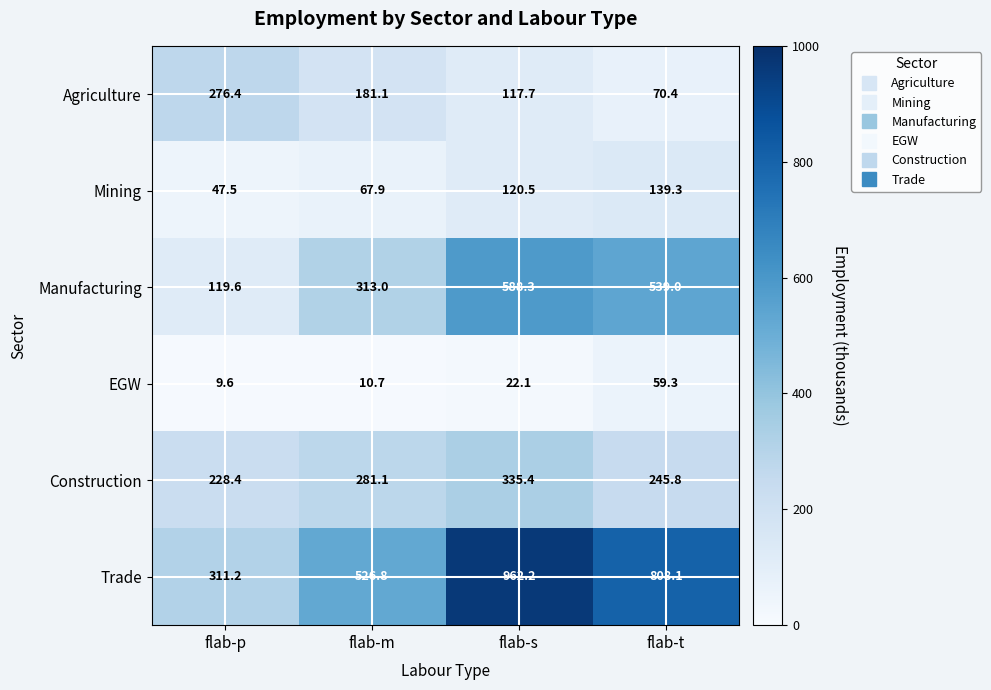

Between flab-s and flab-t, which series saw the biggest shift?

Trade